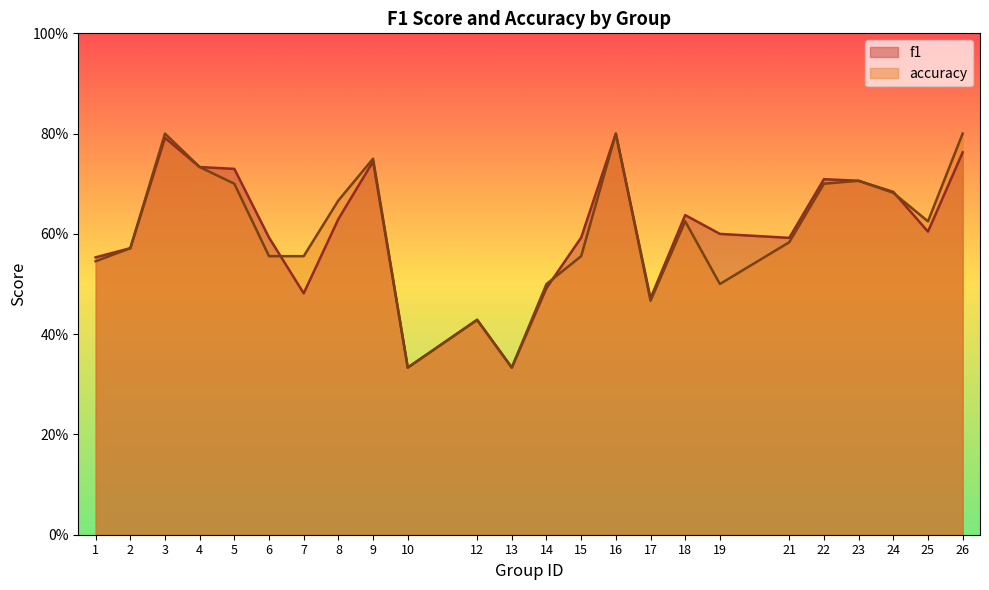

Which series has the largest total across all categories?

f1